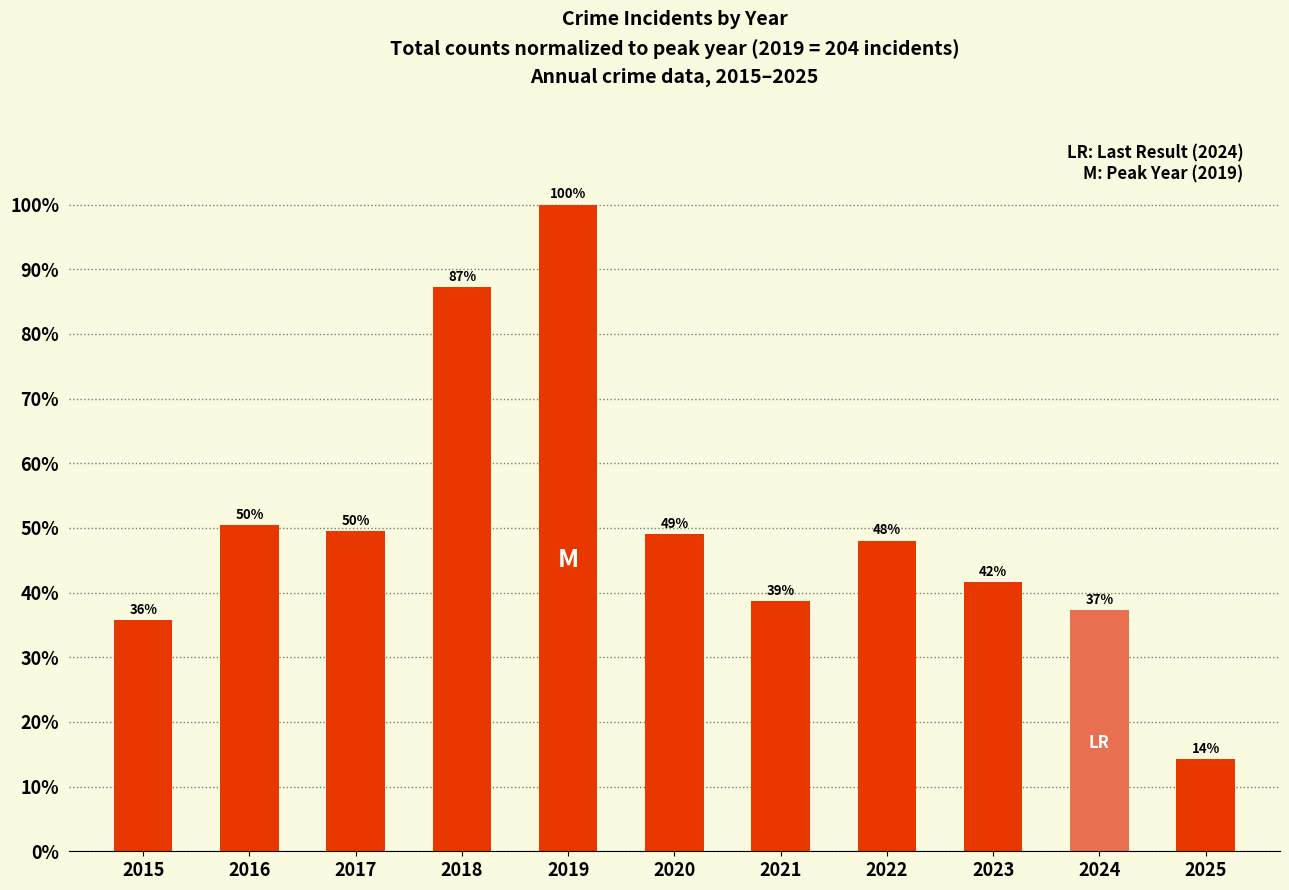

Does the chart contain any negative values?

No